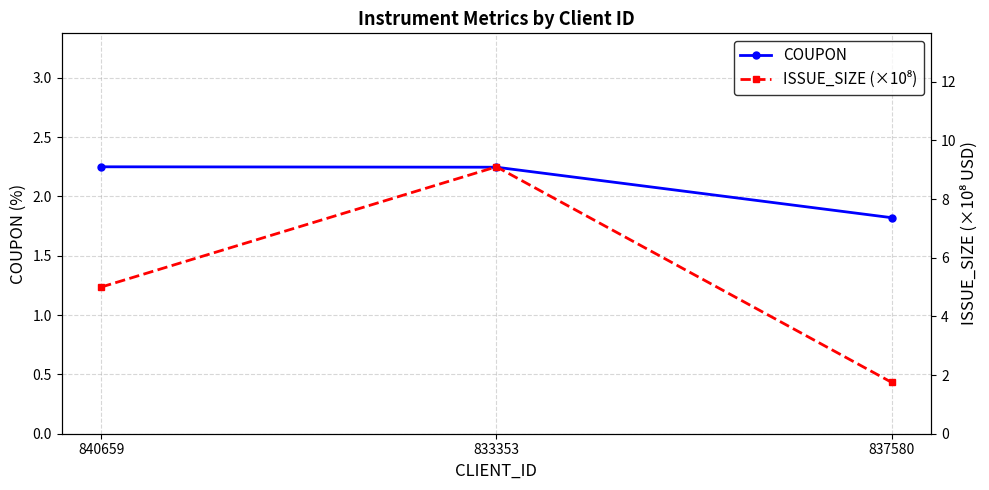

Reading right to left, what are all the values shown in this chart?

COUPON: 1.8	2.2	2.2
ISSUE_SIZE (×10⁸): 1.8	9.1	5.0